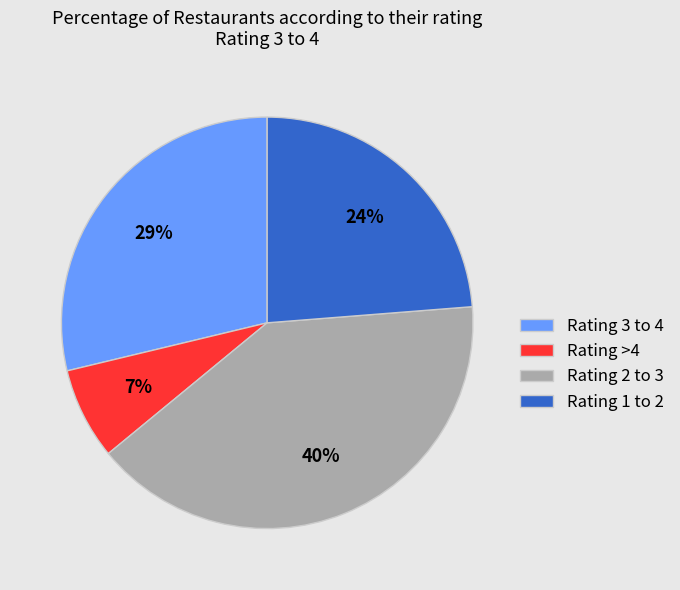

The Rating 1 to 2 slice represents 24% of the pie. True or false?

True